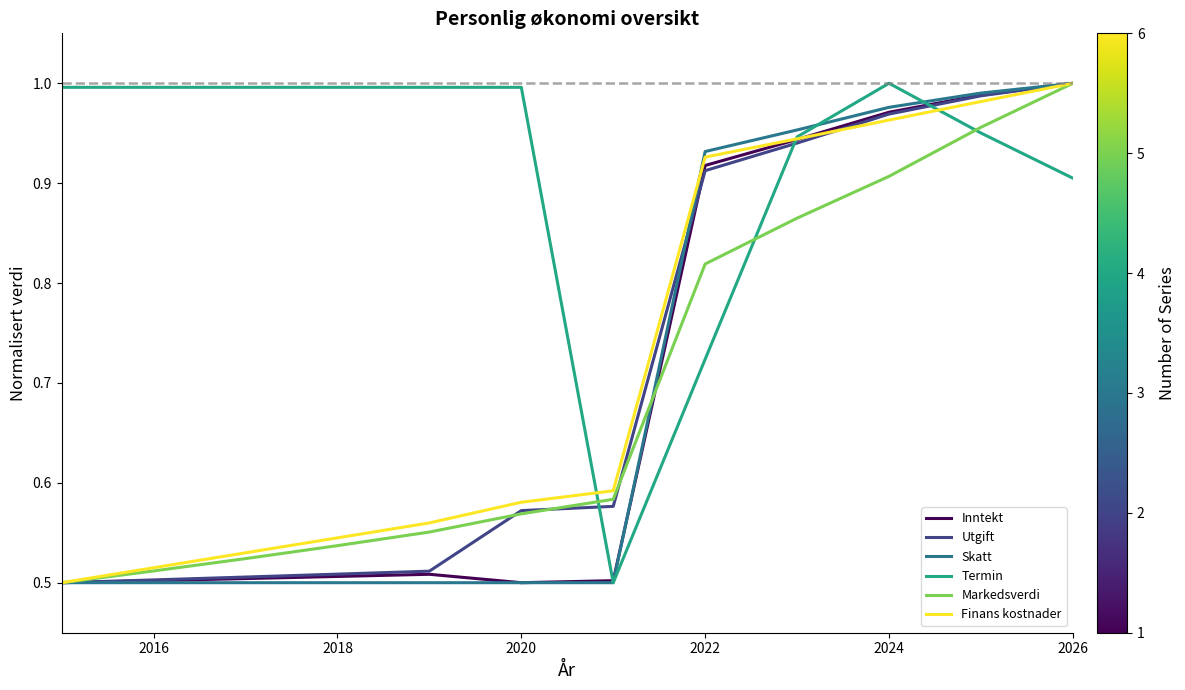

Which series has the largest total across all categories?

Termin